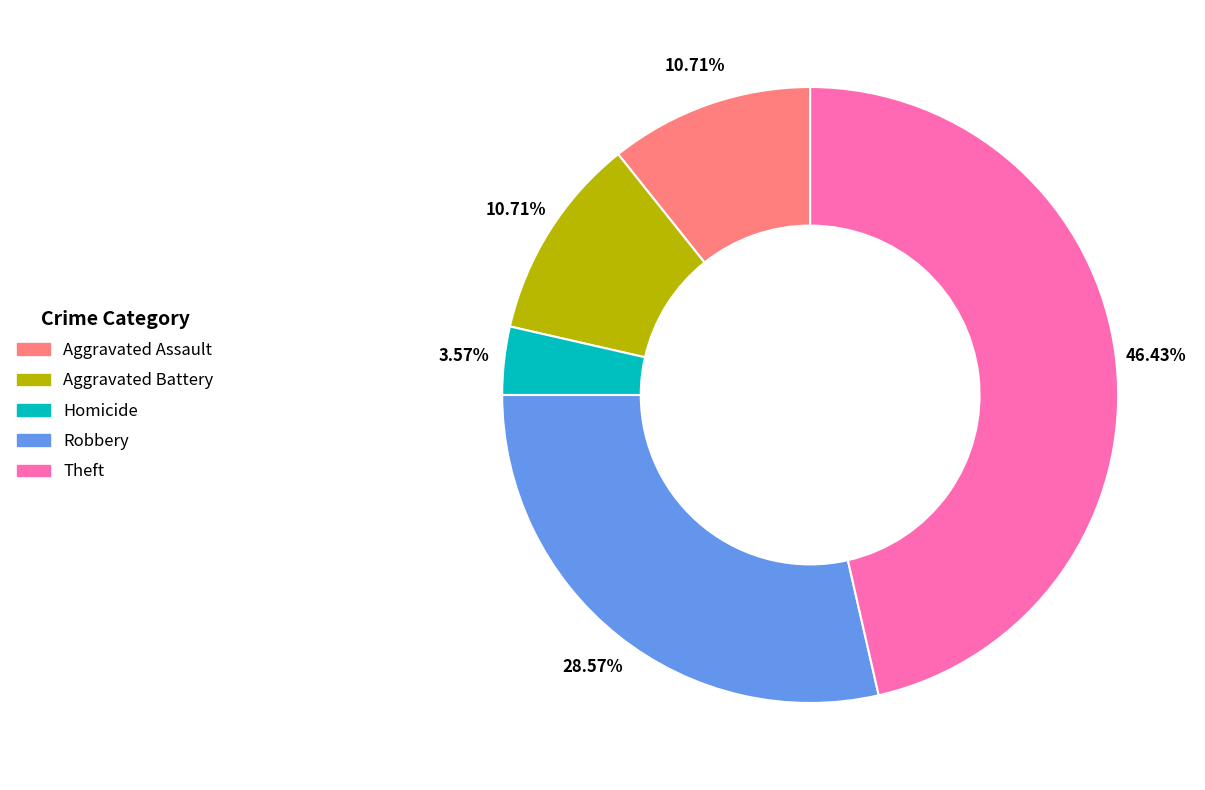

Is Theft the majority of the pie?

No